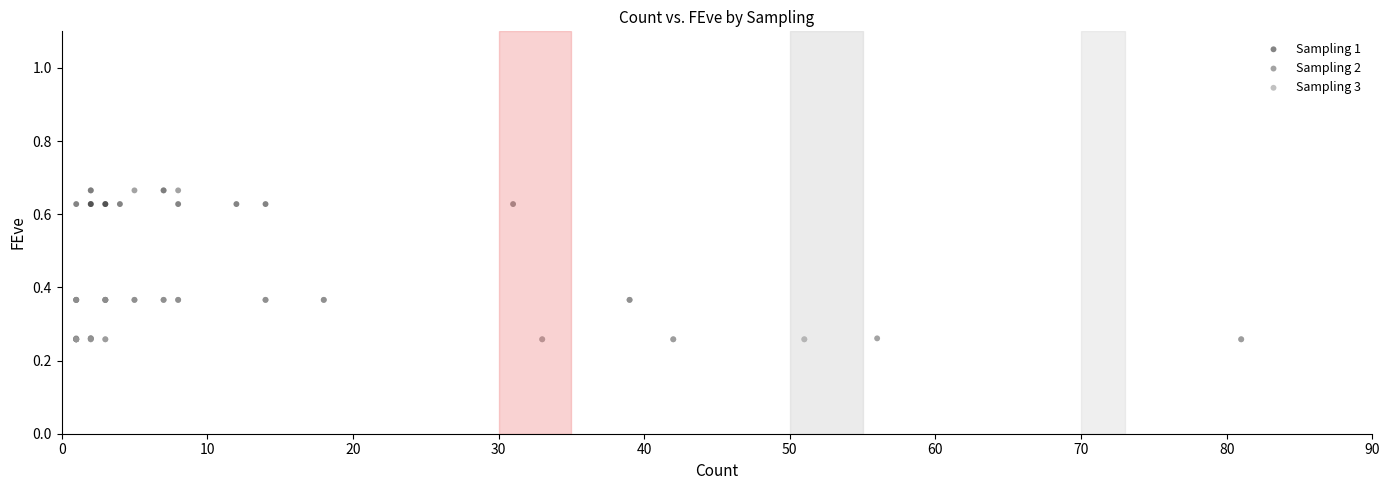

What are all the series names shown in the legend?

Sampling 1, Sampling 2, Sampling 3